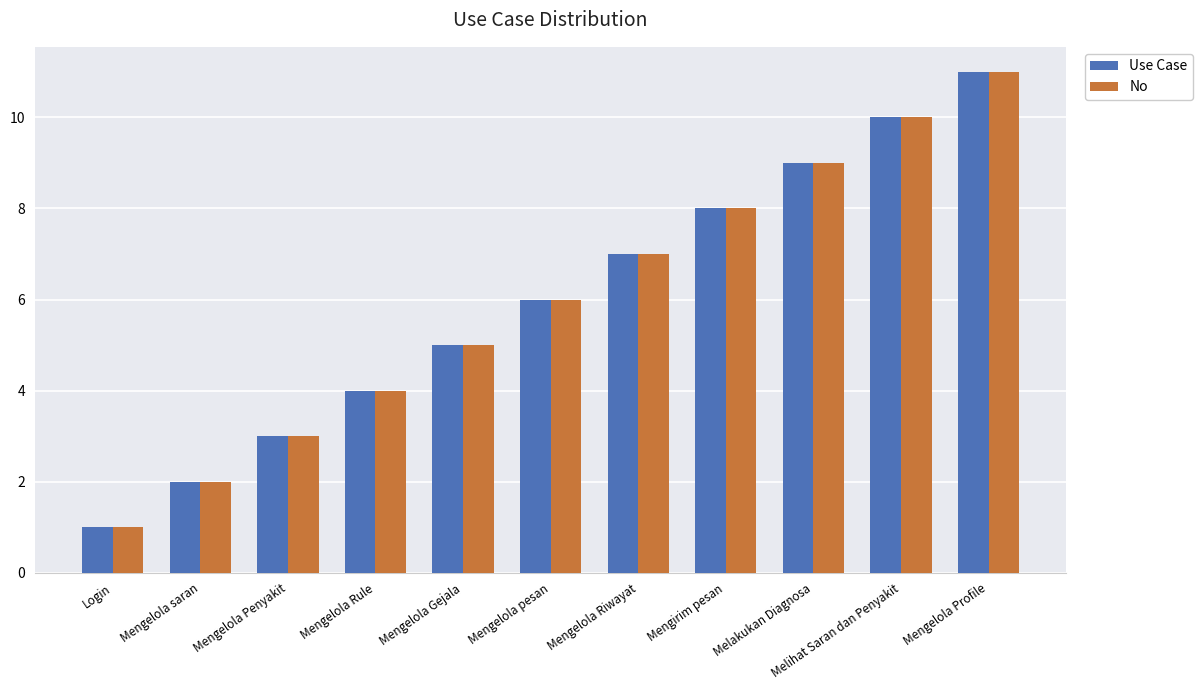

Rank the categories by No value from lowest to highest.

Login, Mengelola saran, Mengelola Penyakit, Mengelola Rule, Mengelola Gejala, Mengelola pesan, Mengelola Riwayat, Mengirim pesan, Melakukan Diagnosa, Melihat Saran dan Penyakit, Mengelola Profile